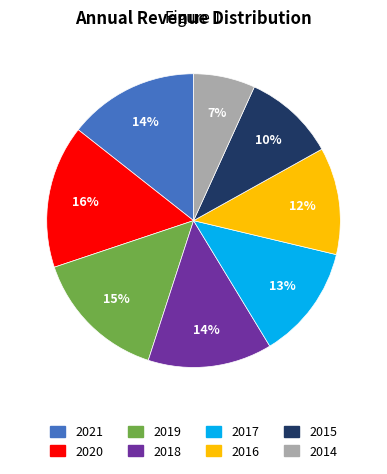

To the nearest percent, what is the combined percentage of 2020 and 2015?

26%